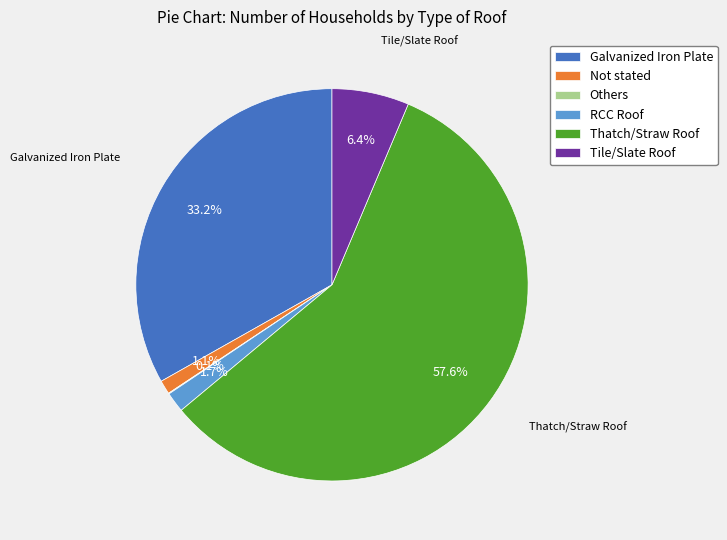

To the nearest percent, what portion does Galvanized Iron Plate represent?

33%